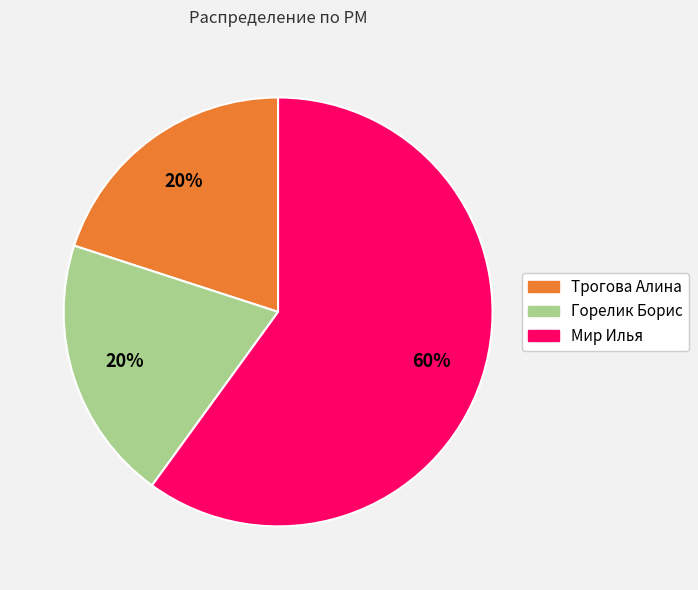

How many slices are in this pie chart?

3